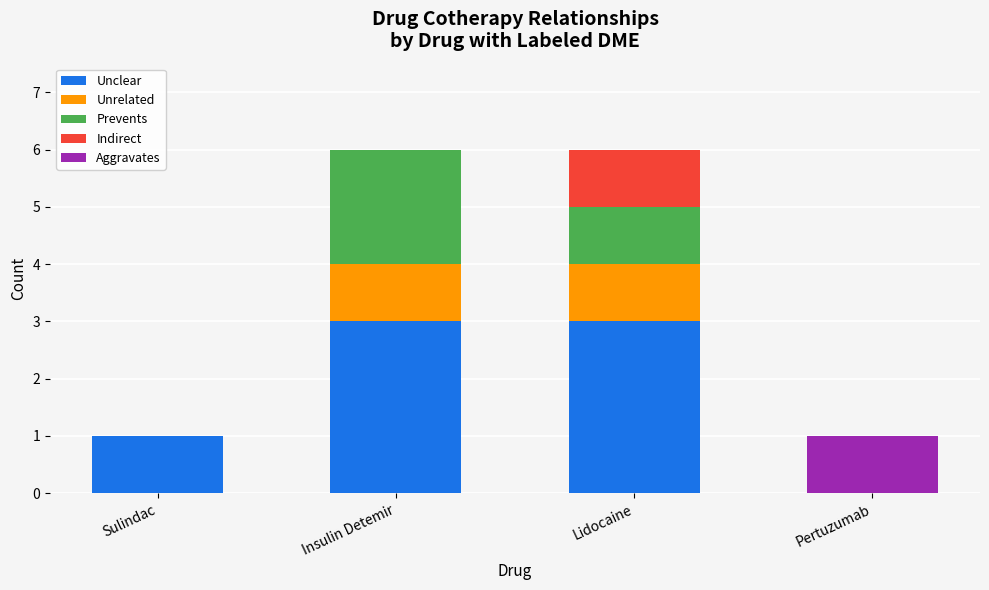

True or false: Unclear has a value of 1 at Sulindac.

True